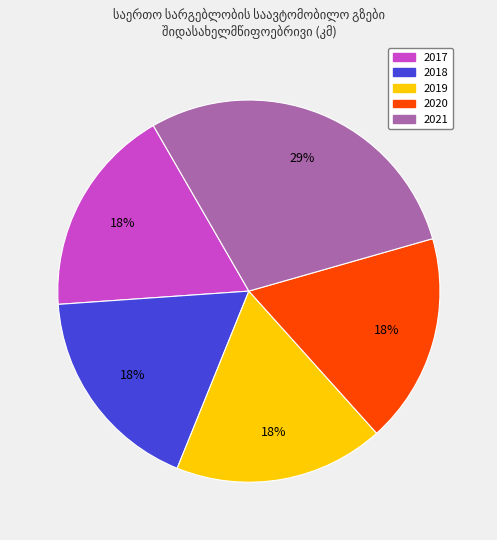

To the nearest percent, what percentage of the pie is 2021?

29%